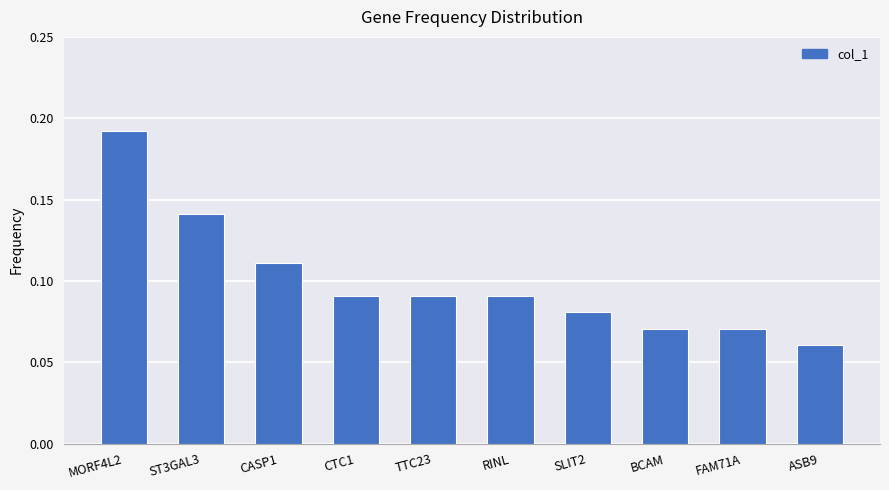

True or false: the data shows 0.0 at ASB9.

False